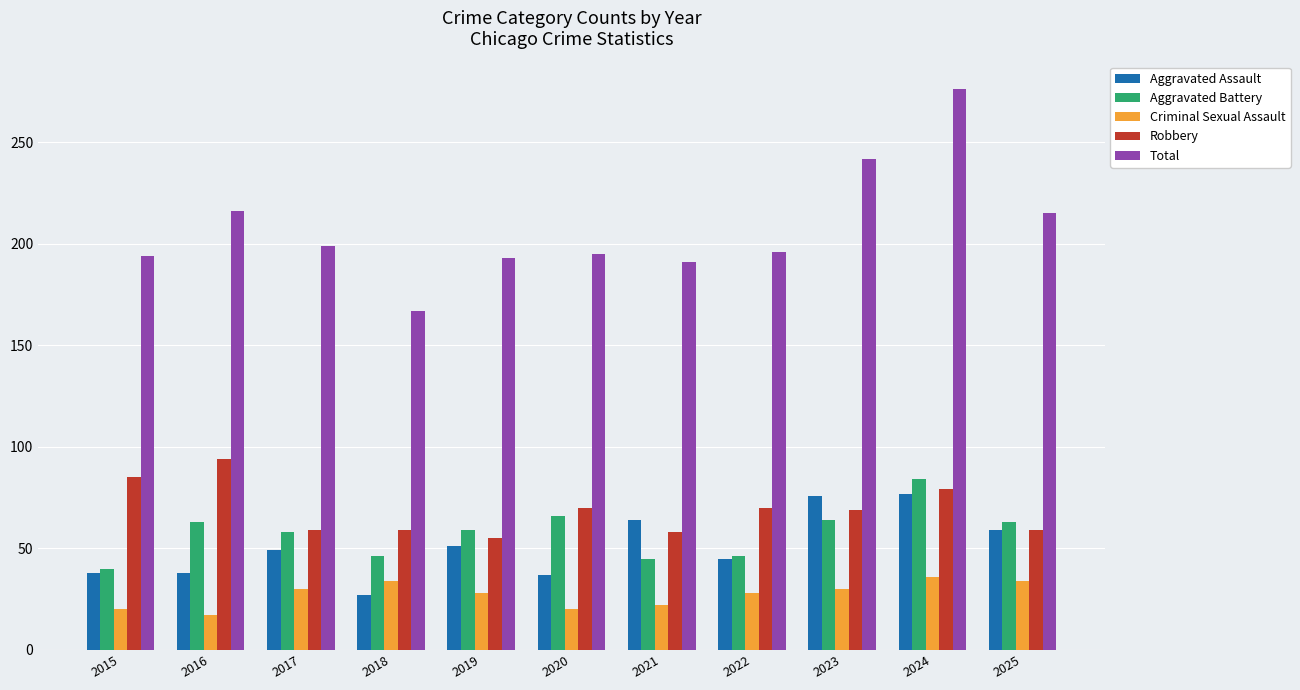

Which label corresponds to the largest value in the chart?

2024